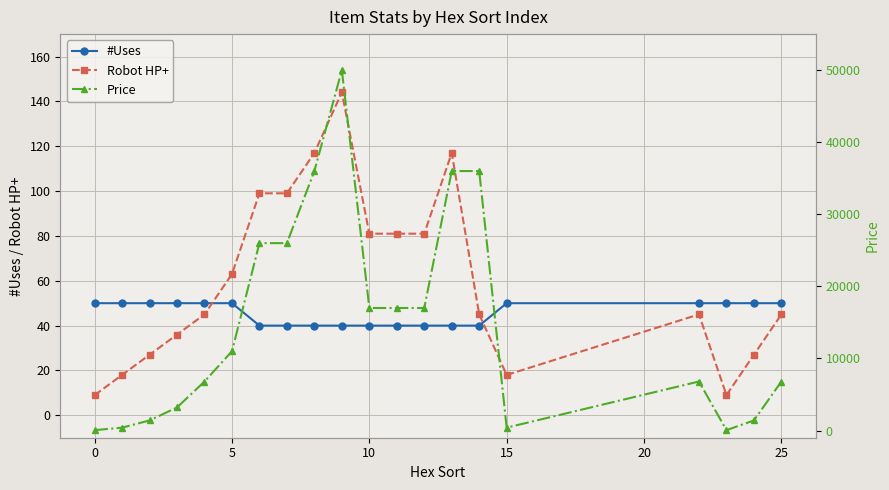

True or false: Robot HP+ has more than 2 points higher than both neighbors.

True